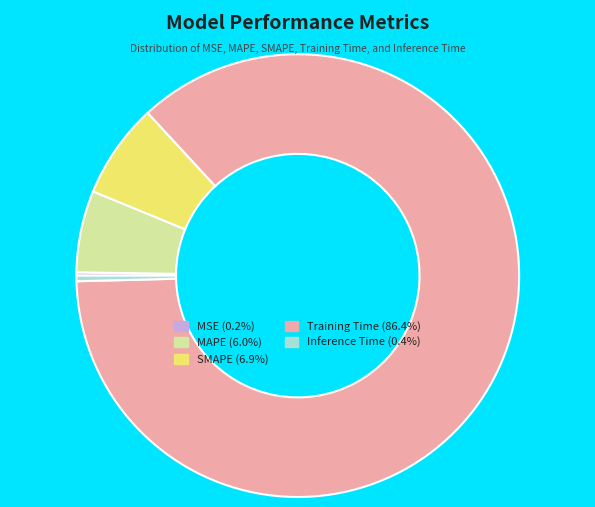

Combined, do Inference Time and SMAPE account for over 50%?

No